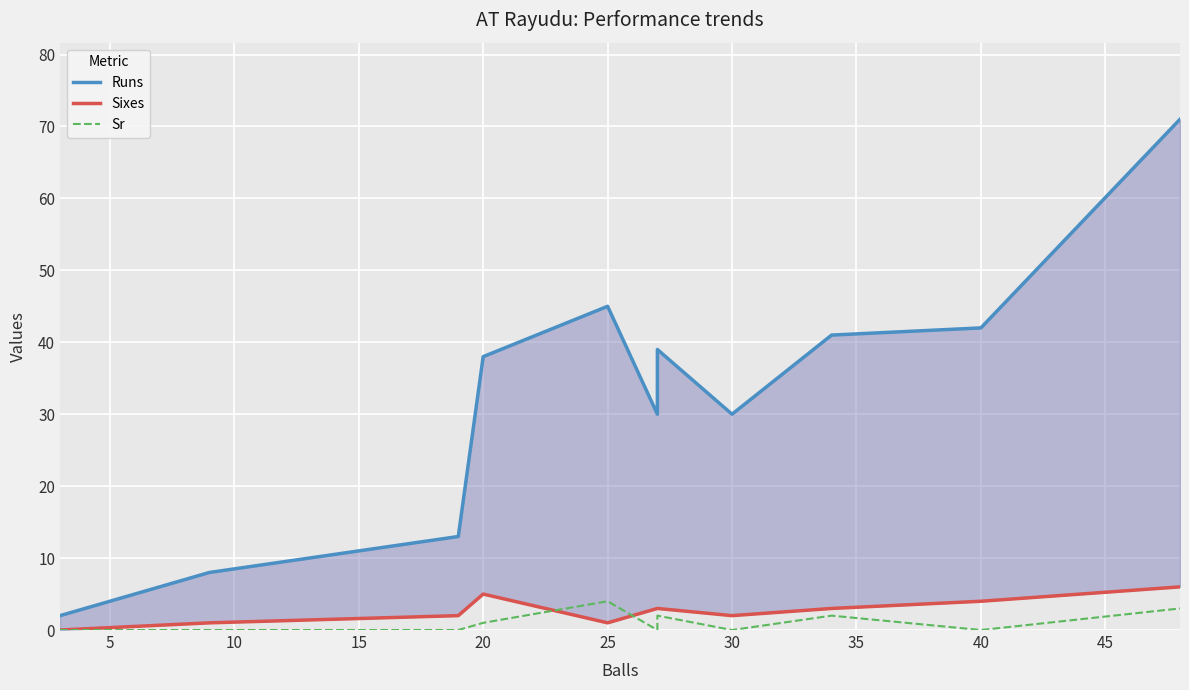

True or false: Sixes and Runs cross at least once.

False